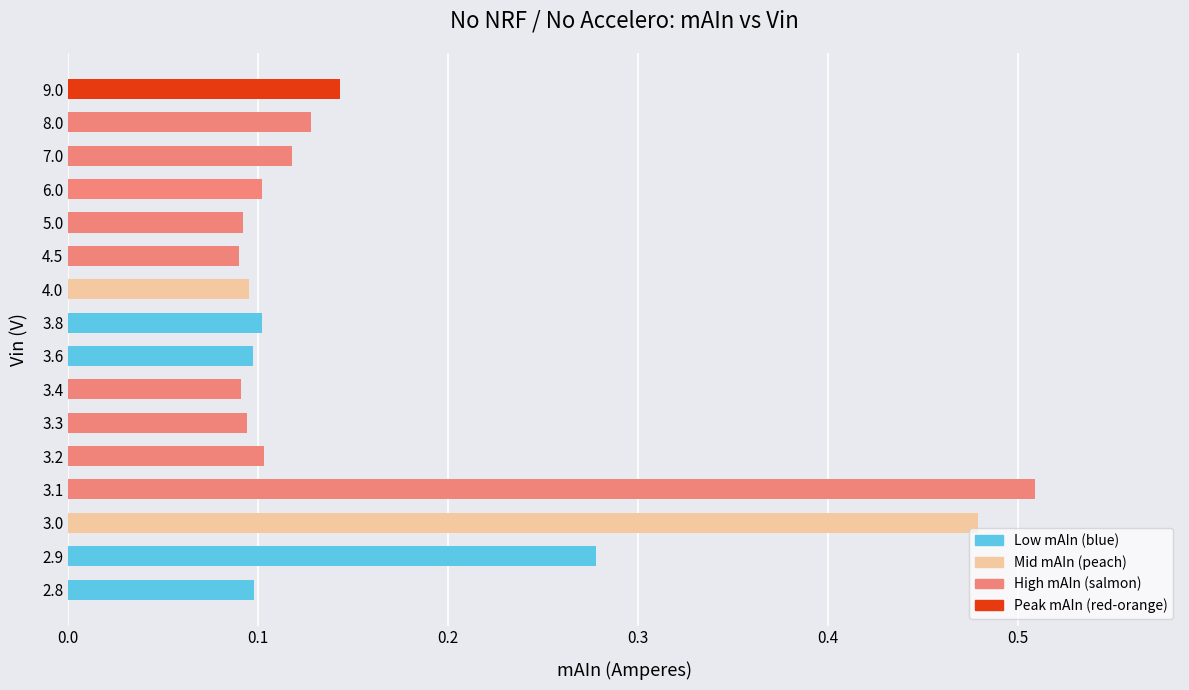

How many values are between 0 and 1?

16